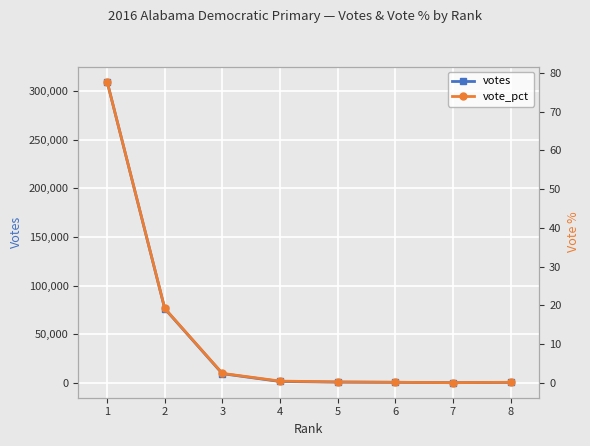

At which label is votes closest to 155091?

2